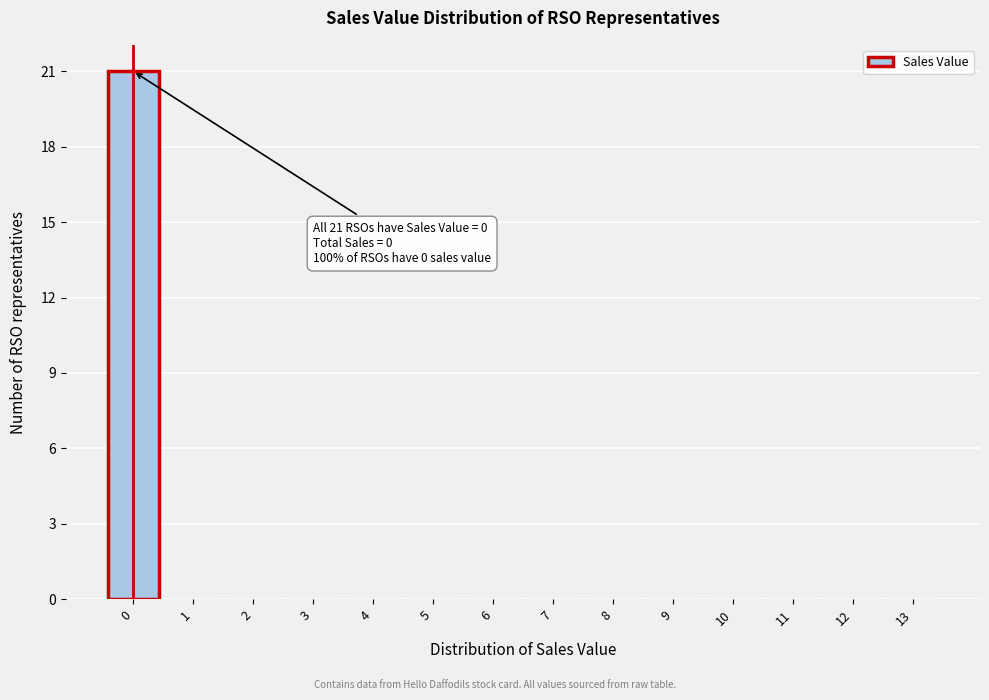

Reading right to left, list all the values displayed in this chart.

13=0	12=0	11=0	10=0	9=0	8=0	7=0	6=0	5=0	4=0	3=0	2=0	1=0	0=21